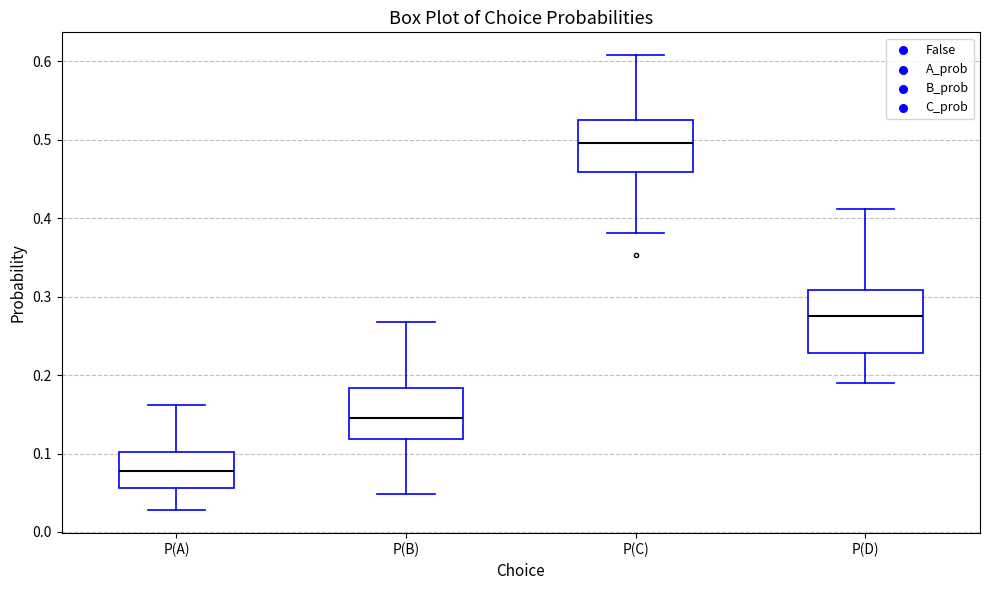

Reading left to right, read every box against the y-axis: the position of its median line, the range the box covers, and the ends of its whiskers. The values are not printed on the chart, so give them approximately, as read against the axis.

P(A): median 0.08, box 0.06 to 0.10, whiskers 0.03 to 0.16
P(B): median 0.14, box 0.12 to 0.18, whiskers 0.05 to 0.27
P(C): median 0.50, box 0.46 to 0.53, whiskers 0.38 to 0.61
P(D): median 0.27, box 0.23 to 0.31, whiskers 0.19 to 0.41